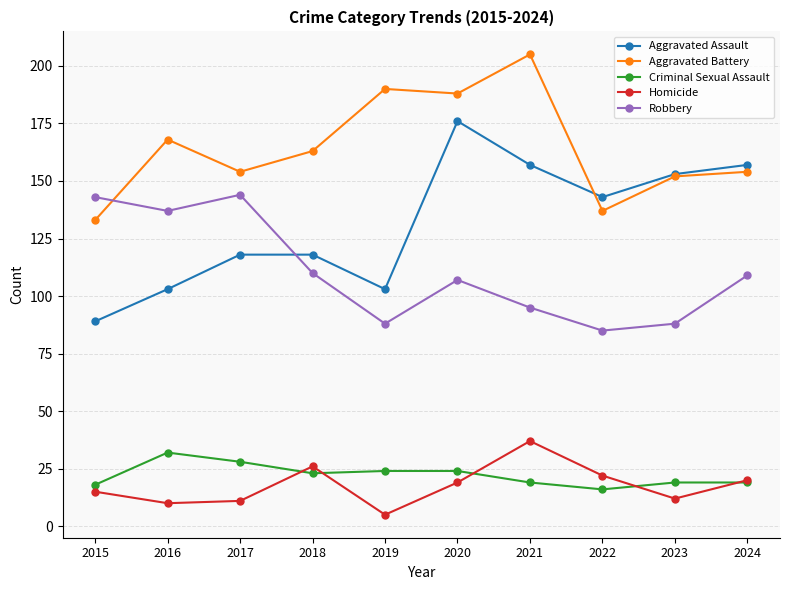

What is the maximum value for Aggravated Battery?

205